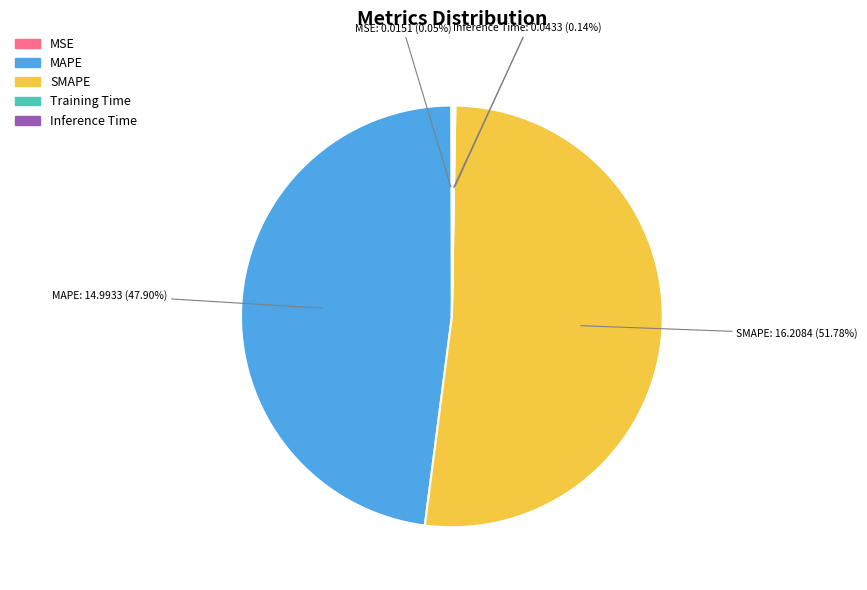

Which category accounts for the majority?

SMAPE